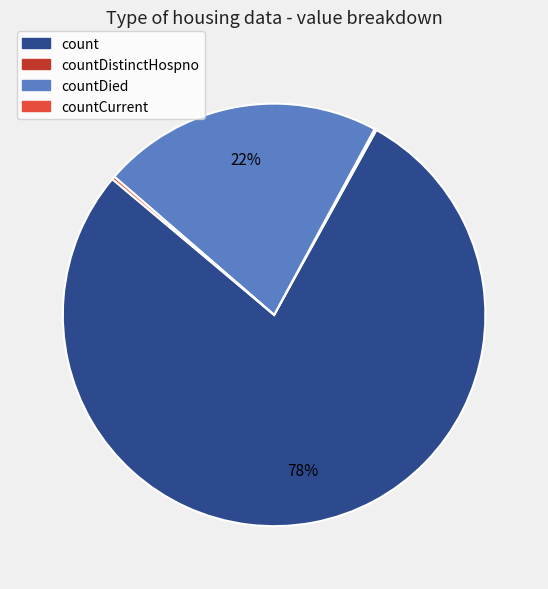

To the nearest percent, what is the average slice percentage?

25%